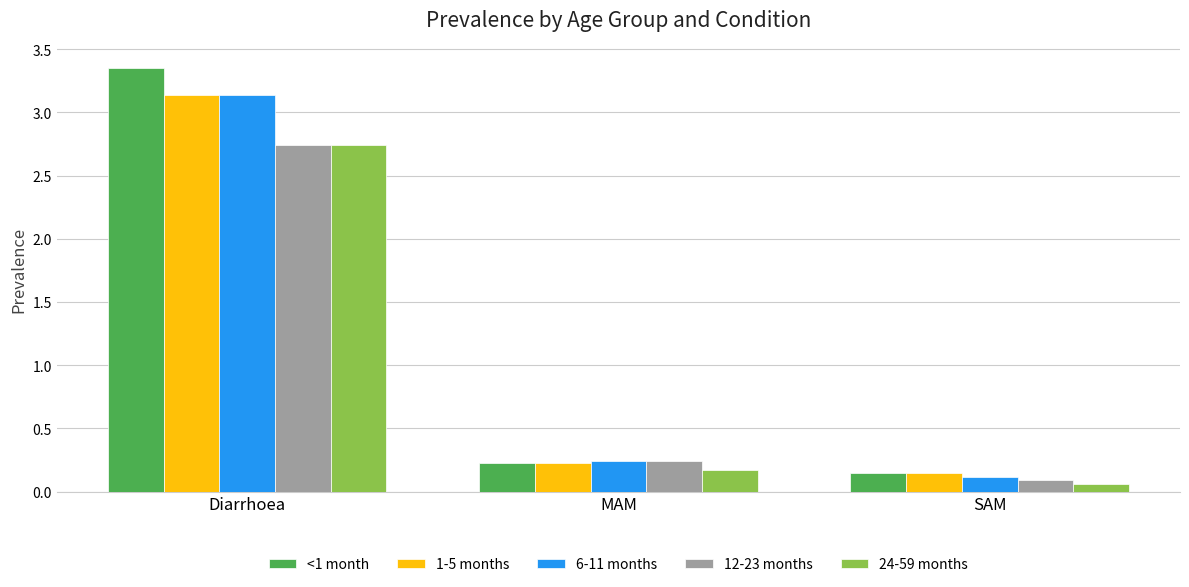

Between Diarrhoea and SAM, which series saw the biggest shift?

<1 month